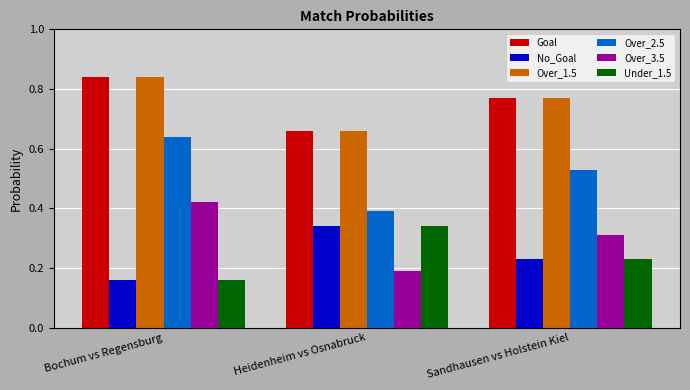

Count the number of data series in this chart.

6